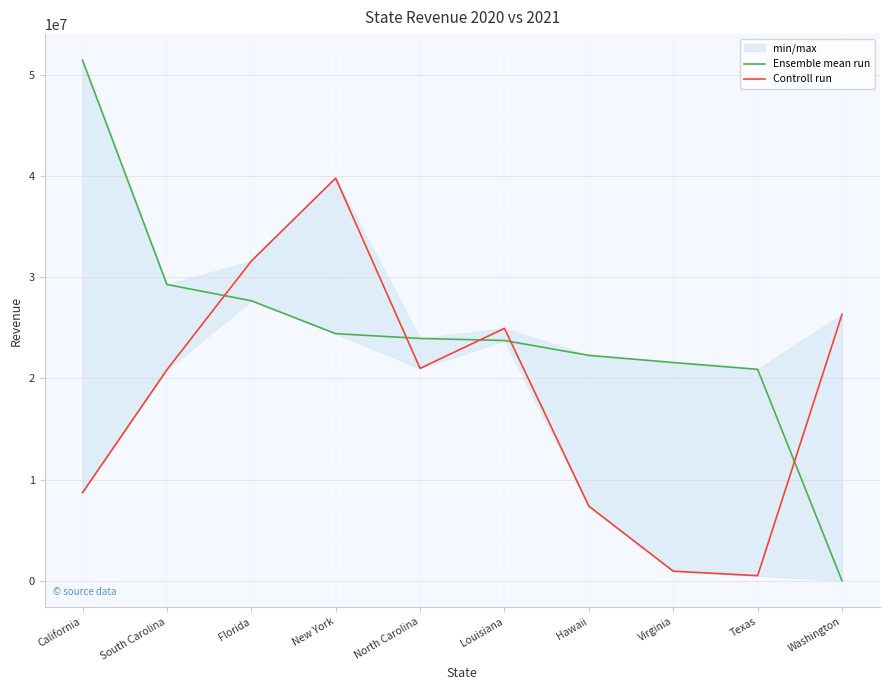

Which has a higher value, North Carolina or Louisiana?

North Carolina